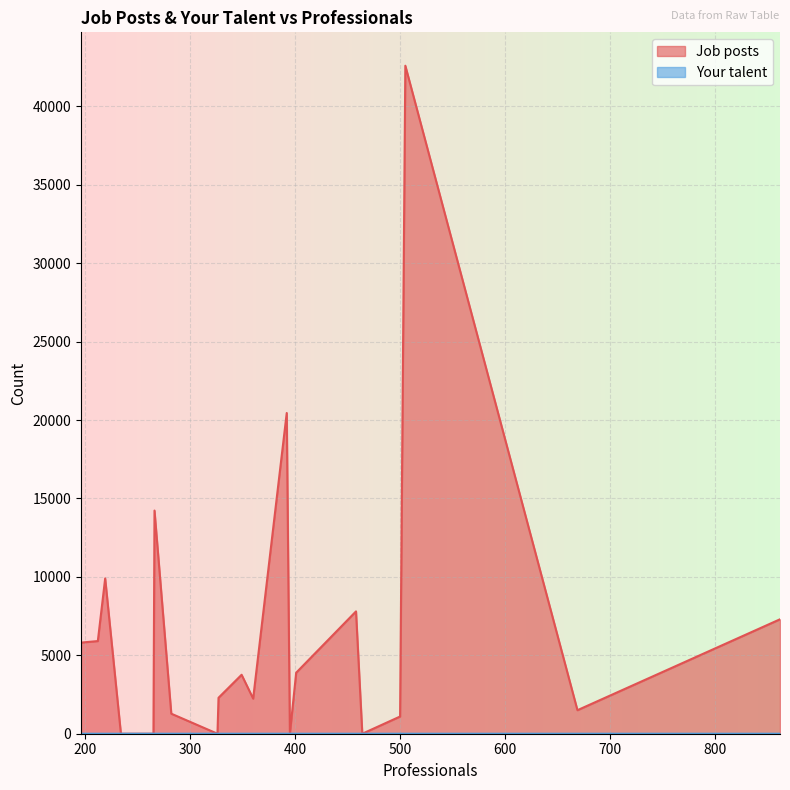

True or false: Job posts has a value of 2010 at 349.

False